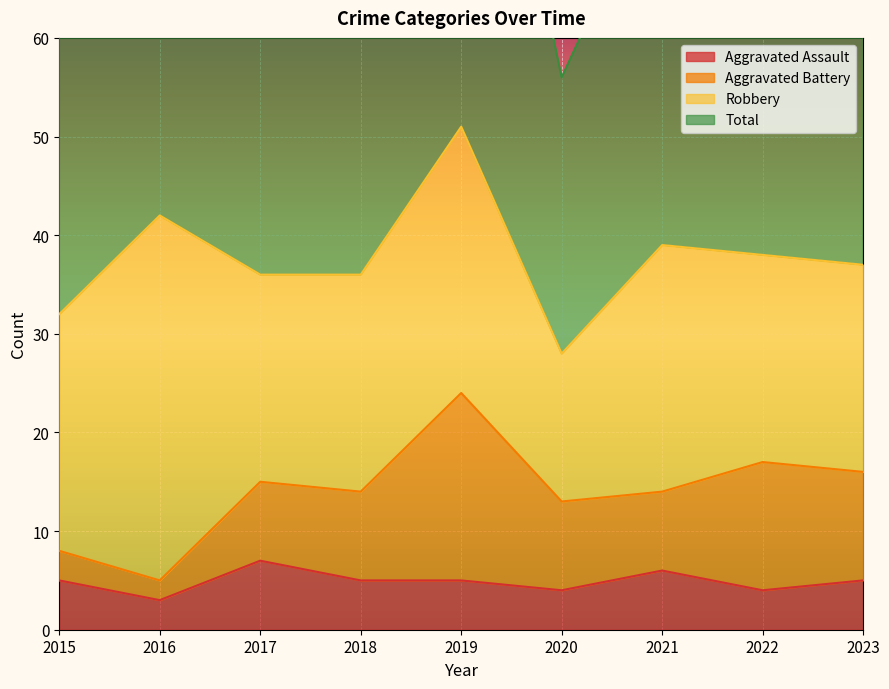

The Aggravated Assault series shows 7 at 2023. True or false?

False